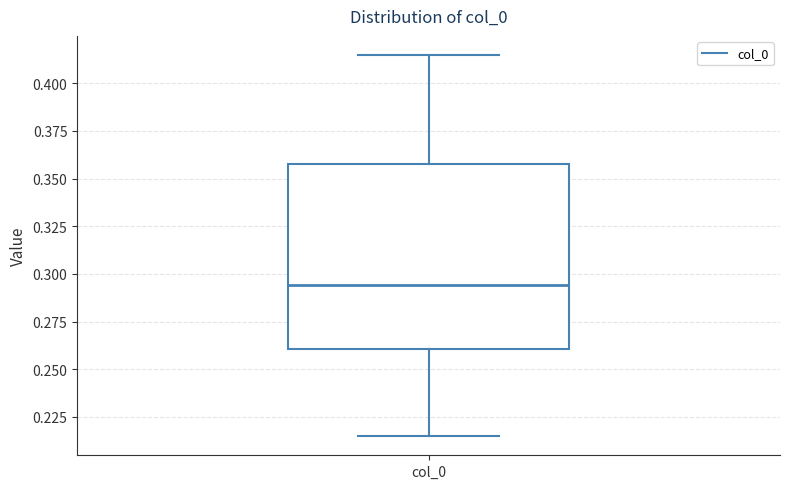

Transcribe this box plot: give where the median line is, the range the box spans, and where the two whiskers end, as read against the y-axis. The values are not printed on the chart, so give them approximately, as read against the axis.

median 0.295, box 0.260 to 0.360, whiskers 0.215 to 0.415